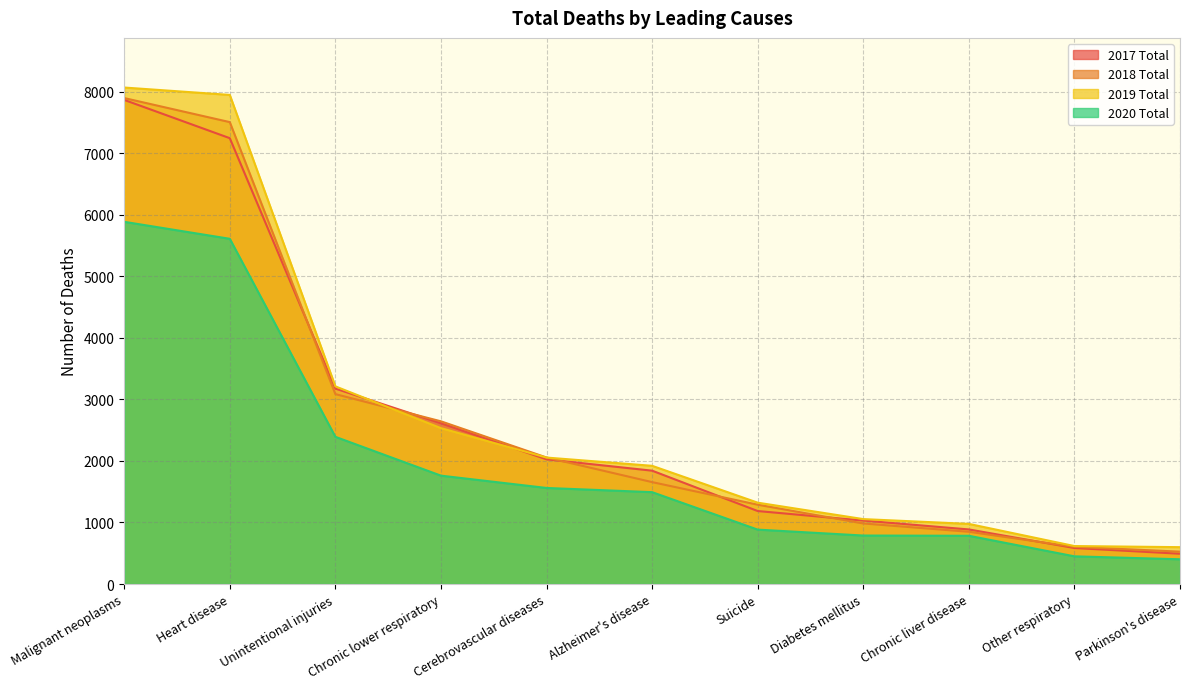

Reading left to right, transcribe all the data shown in this chart.

2017 Total: 7867	7245	3176	2612	2026	1842	1186	1031	887	585	492
2018 Total: 7897	7506	3086	2644	2056	1656	1289	984	849	604	526
2019 Total: 8068	7948	3212	2533	2055	1921	1322	1055	977	617	599
2020 Total: 5886	5610	2392	1761	1561	1493	884	788	784	450	402